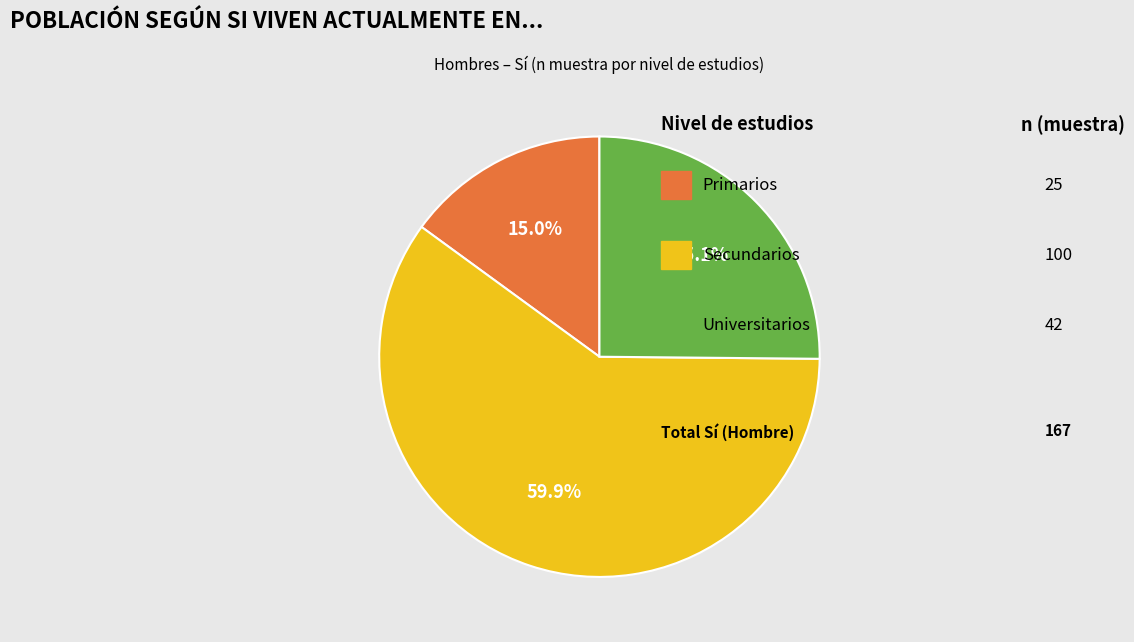

Is there a majority slice in this chart?

Yes